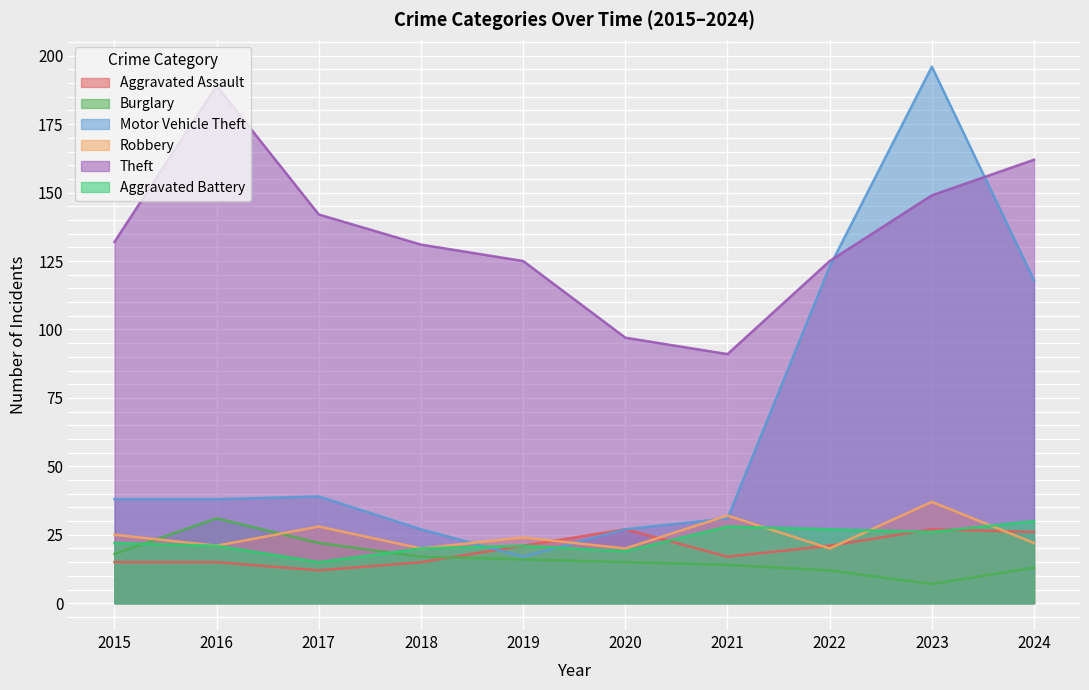

Is it true that Burglary equals 16 at 2019?

True